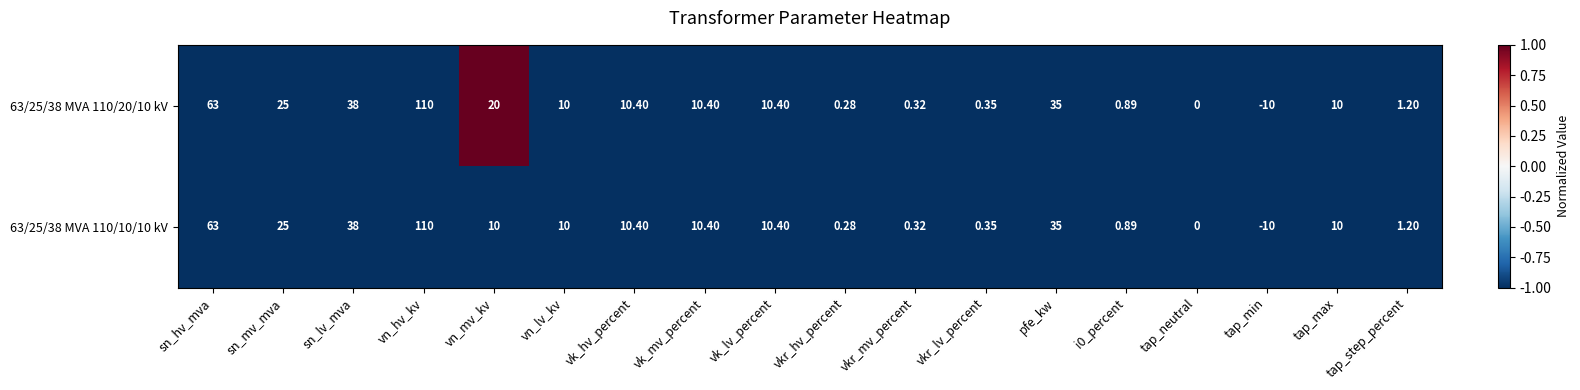

Is the value of 63/25/38 MVA 110/10/10 kV at vkr_lv_percent greater than the value of 63/25/38 MVA 110/20/10 kV at tap_step_percent?

No